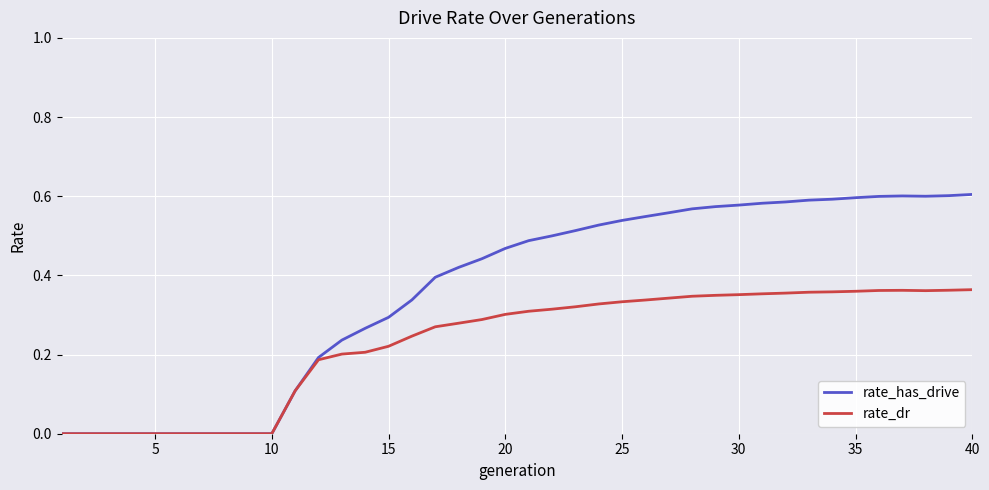

Rank the series by their maximum value, from lowest to highest.

rate_dr, rate_has_drive